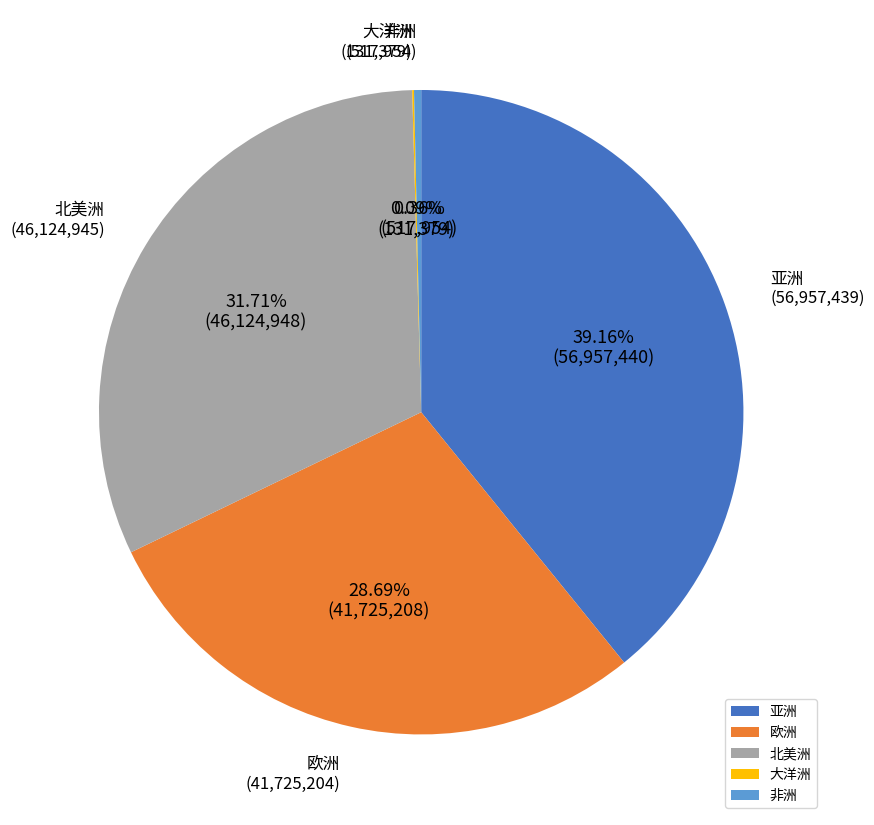

Which category has the biggest portion of the pie?

亚洲